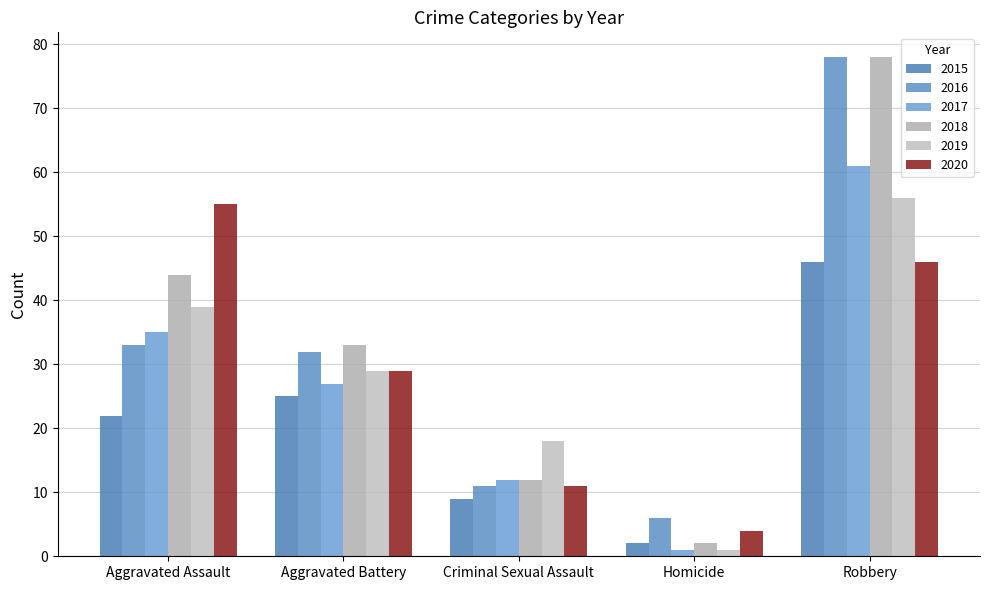

The 2020 series shows 11 at Criminal Sexual Assault. True or false?

True